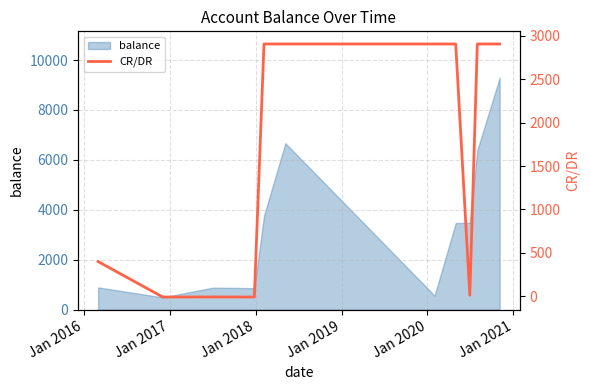

How many points are lower than both their immediate neighbors (excluding endpoints)?

3